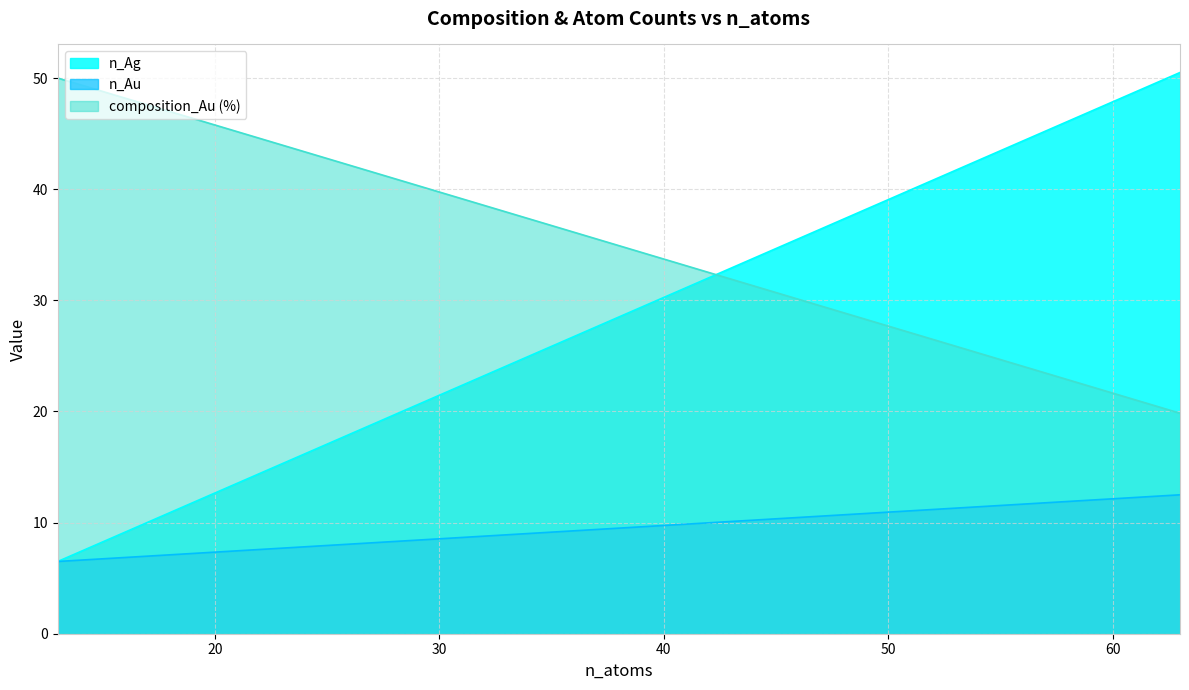

What is the difference between the maximum and minimum values in the n_Au series?

6.0